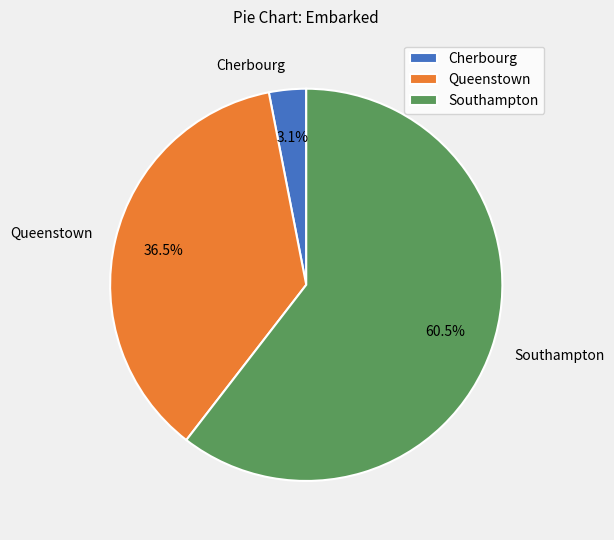

How many segments does this pie chart have?

3